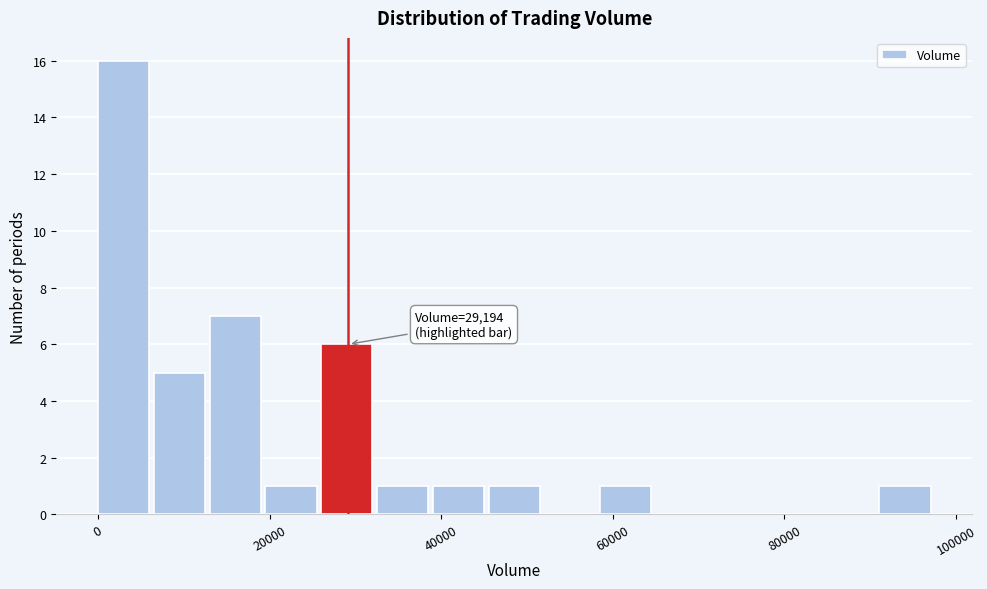

Read against the x-axis, roughly where is the centre of the tallest bar?

2000